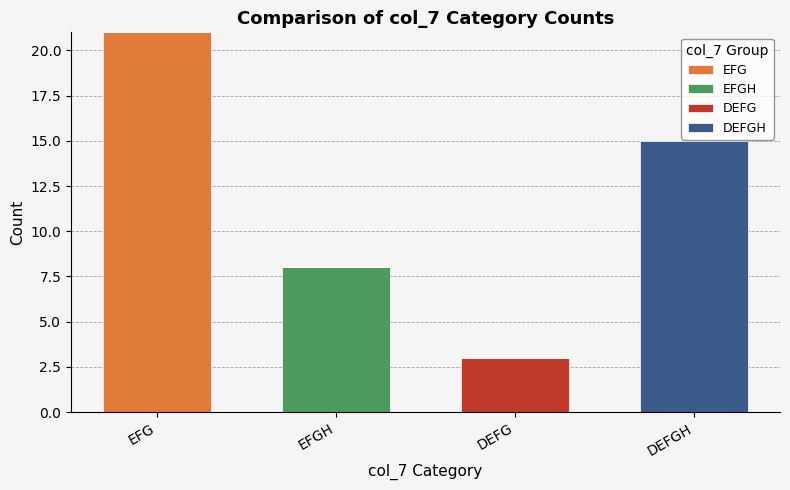

What are all the series names shown in the legend?

EFG, EFGH, DEFG, DEFGH